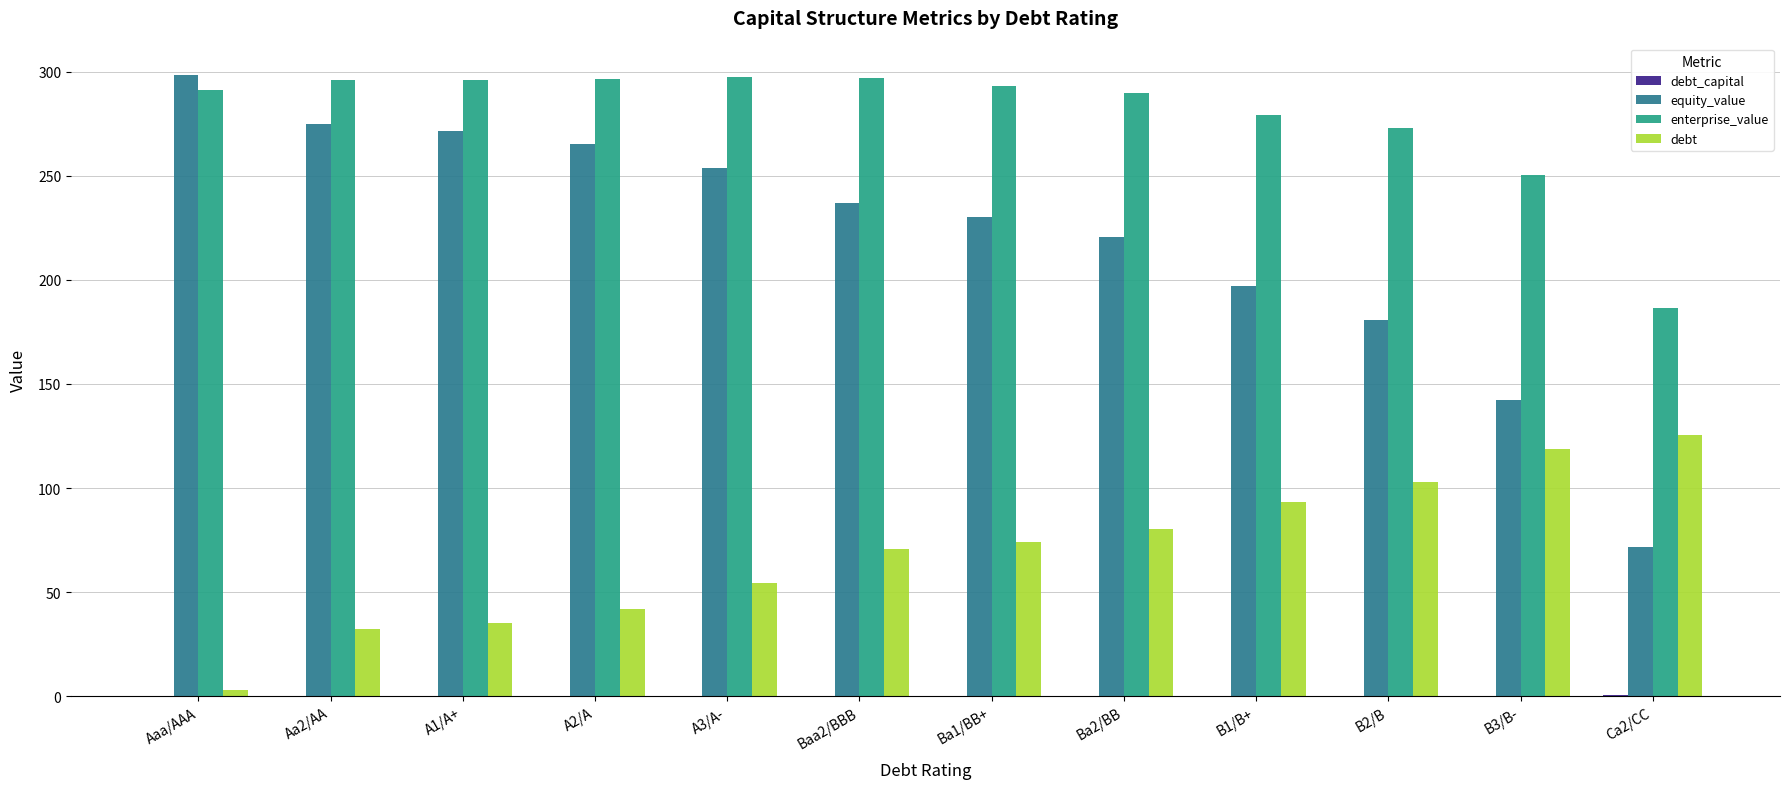

Which series changed the most between B3/B- and Ca2/CC?

equity_value